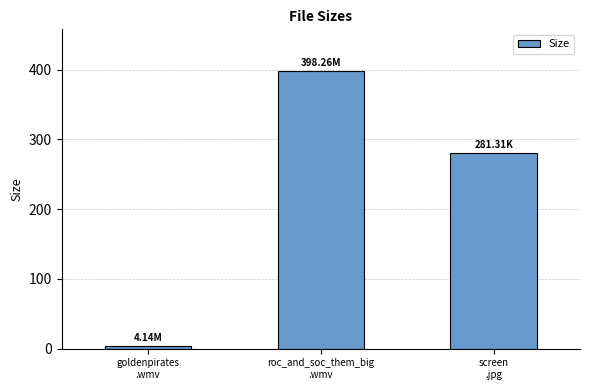

What is the difference between the second highest and minimum values?

277.2